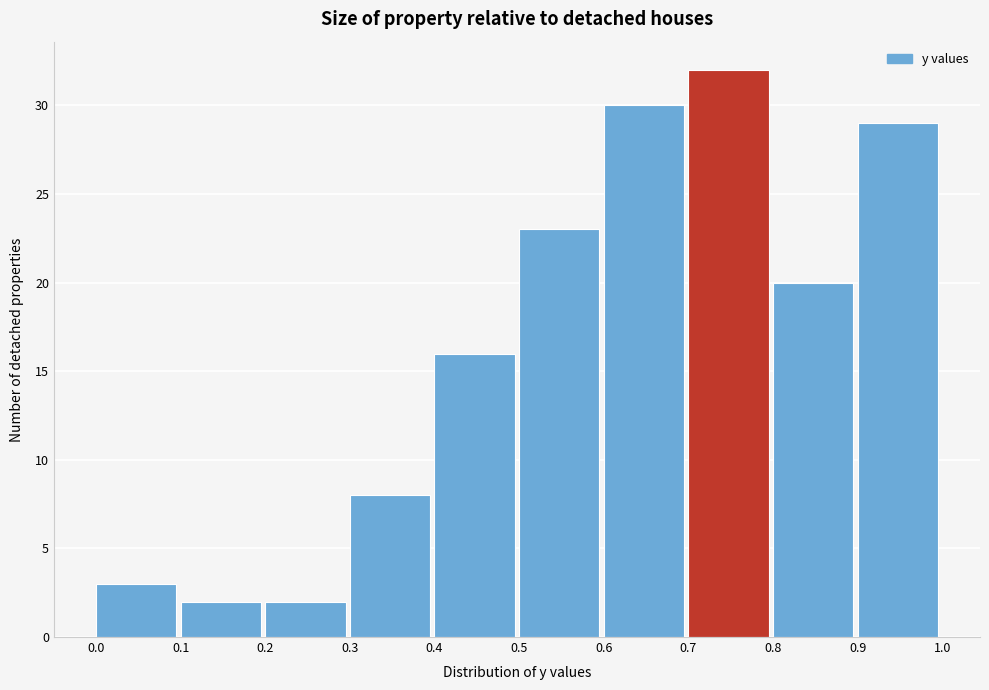

What is the height of the bar covering 0.2 to 0.3 on the x-axis? The values are not printed on the chart, so give them approximately, as read against the axis.

2